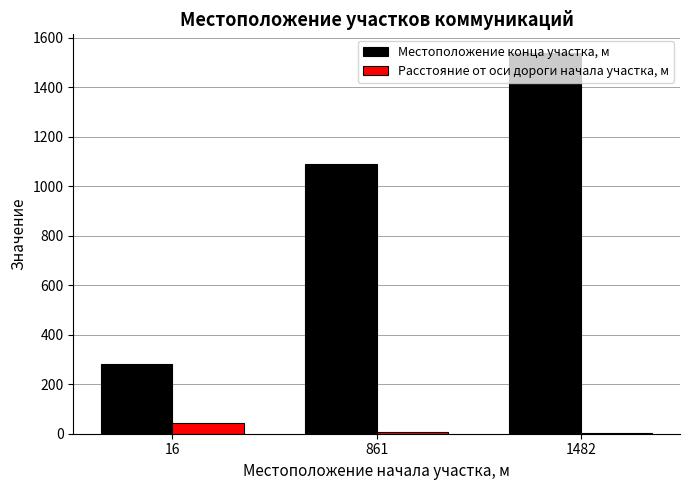

Which category has the highest value across all series?

1482